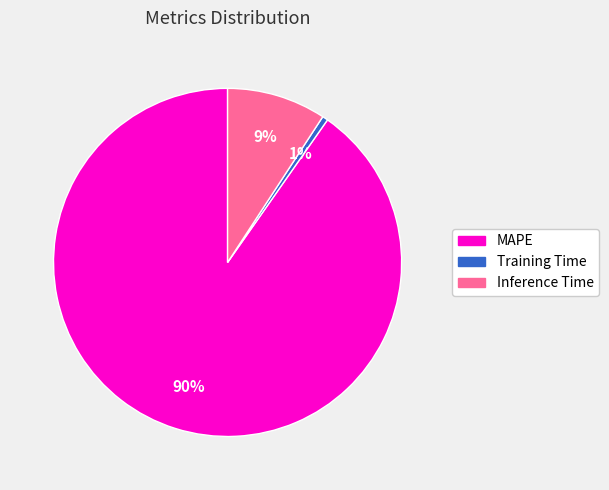

What percentage is the MAPE slice, to the nearest percent?

90%